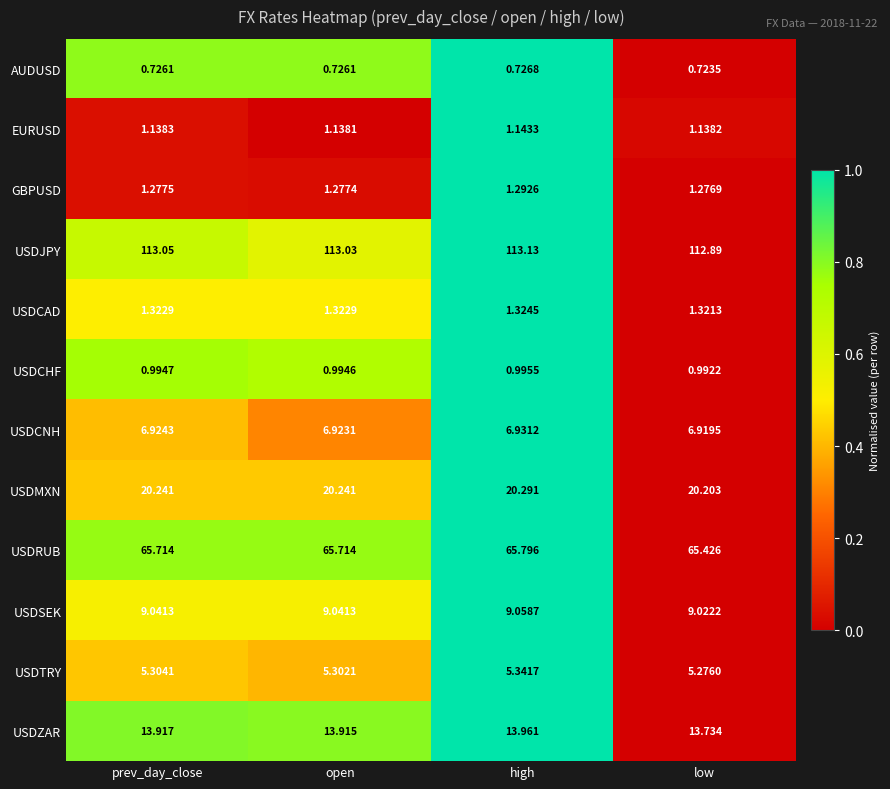

At which label is USDJPY closest to 113?

open